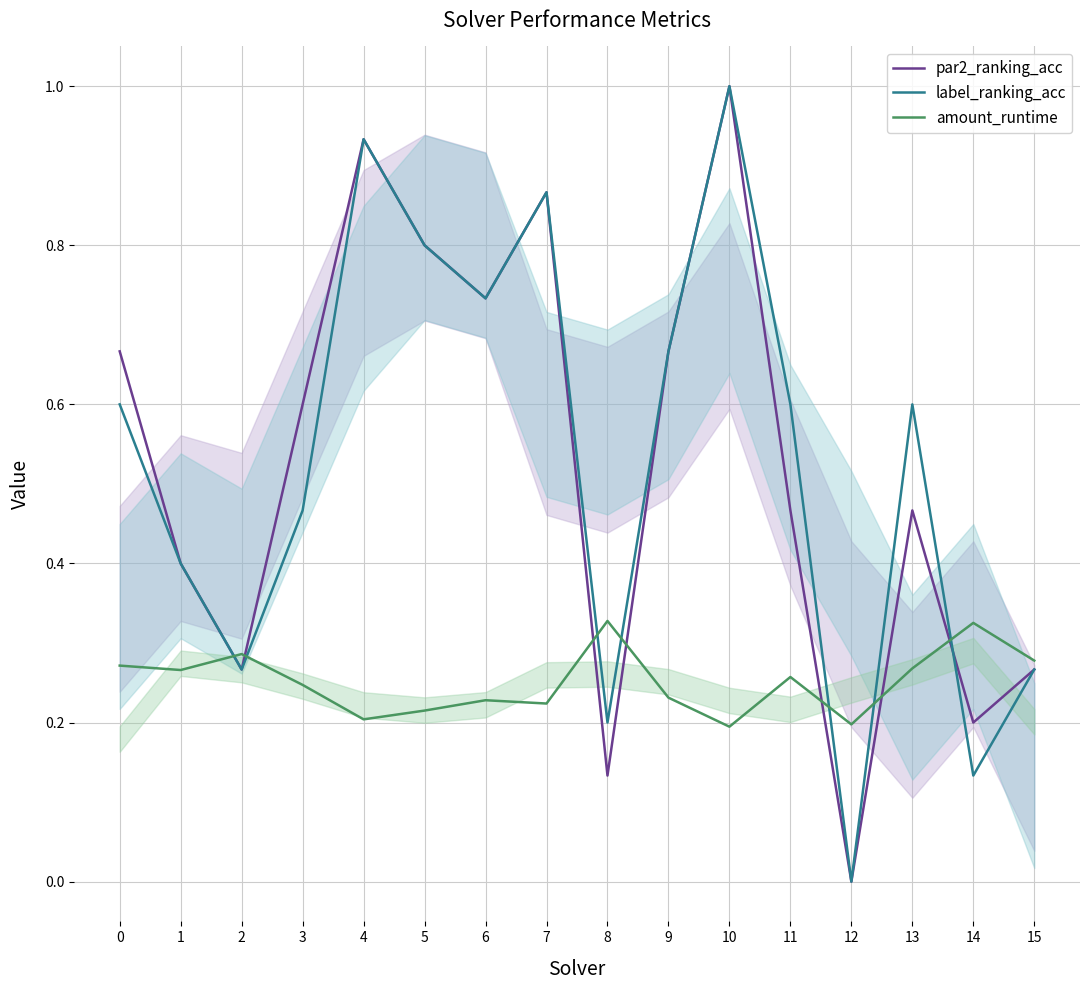

What is the lowest value of the amount_runtime series?

0.2